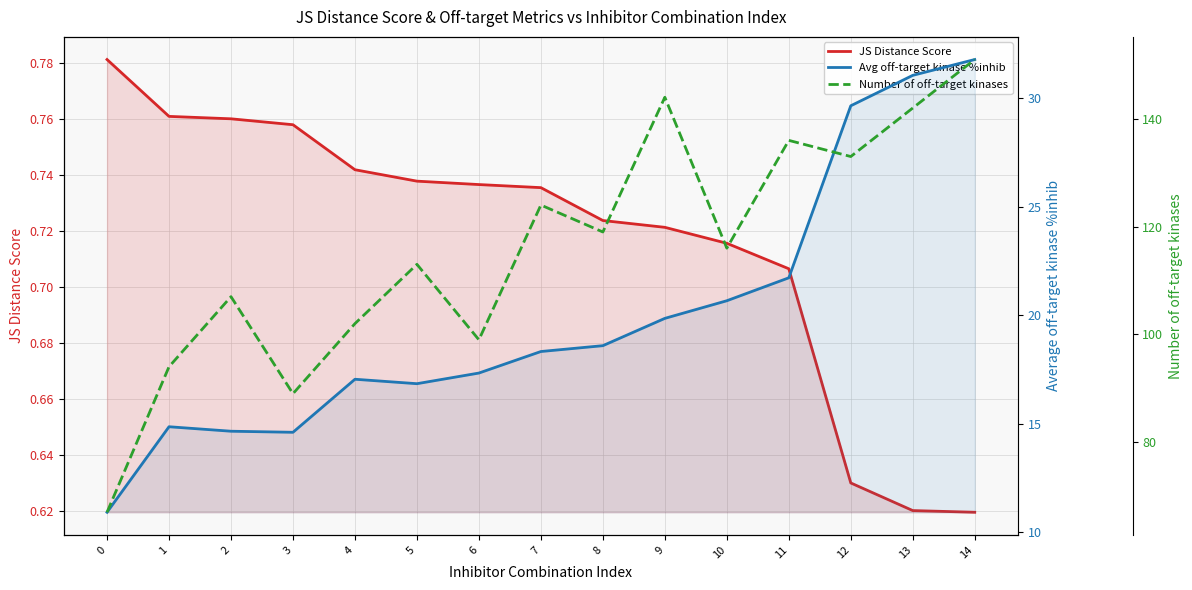

What are all the series names shown in the legend?

JS Distance Score, Avg off-target kinase %inhib, Number of off-target kinases